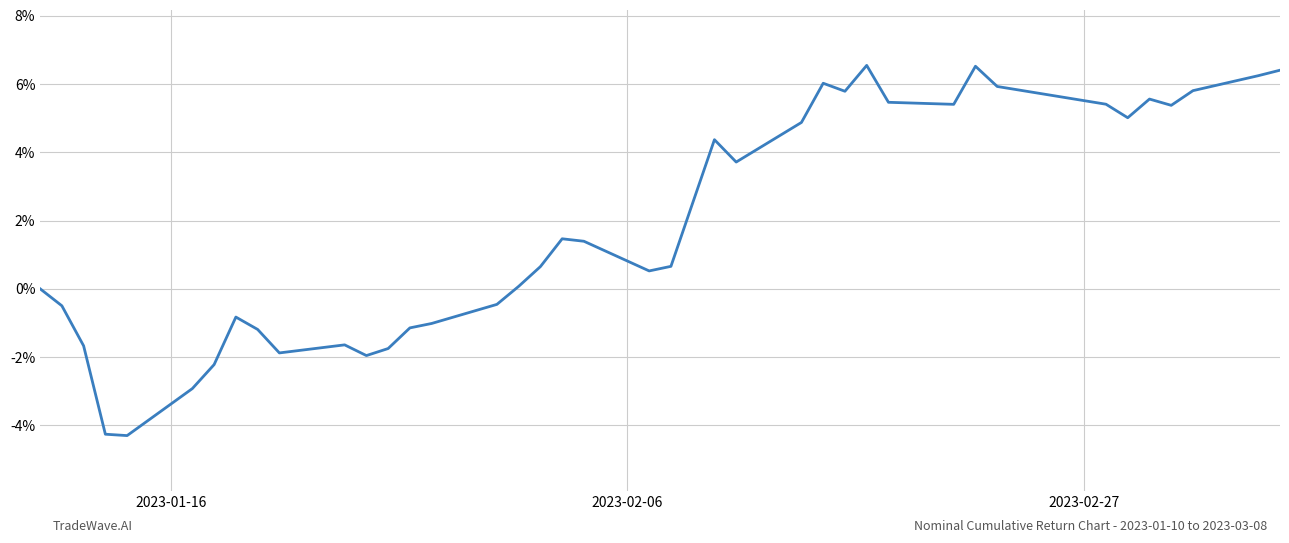

True or false: the data has more than 2 interior local peaks.

True